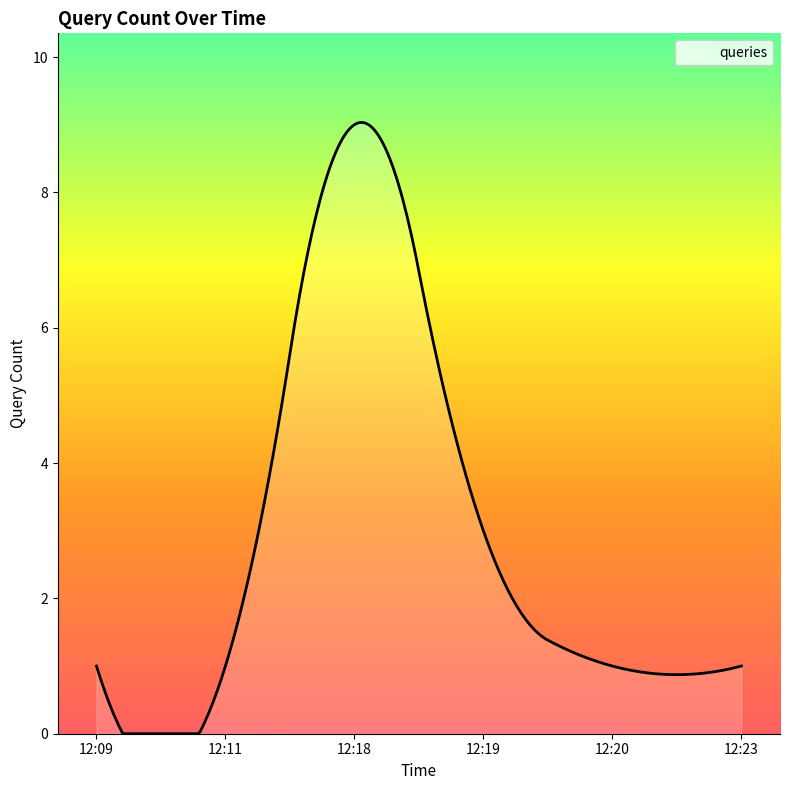

What is the maximum value shown in the chart?

9.0